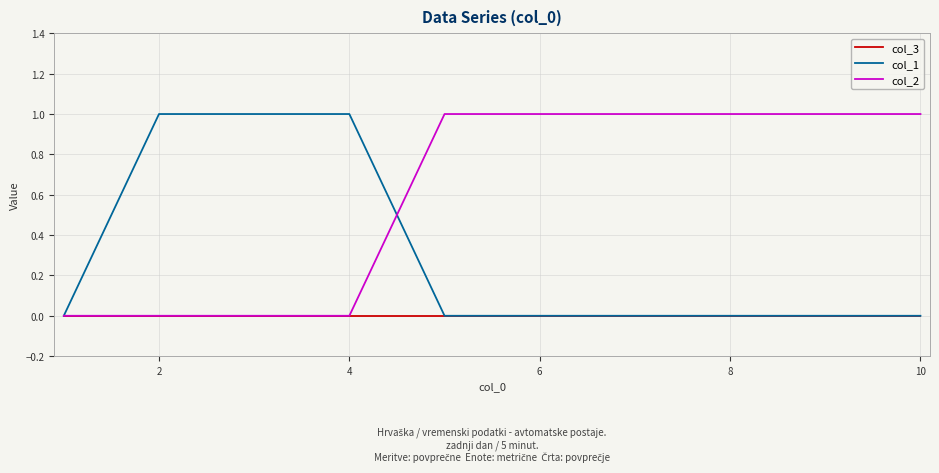

Which series has the largest total across all categories?

col_2